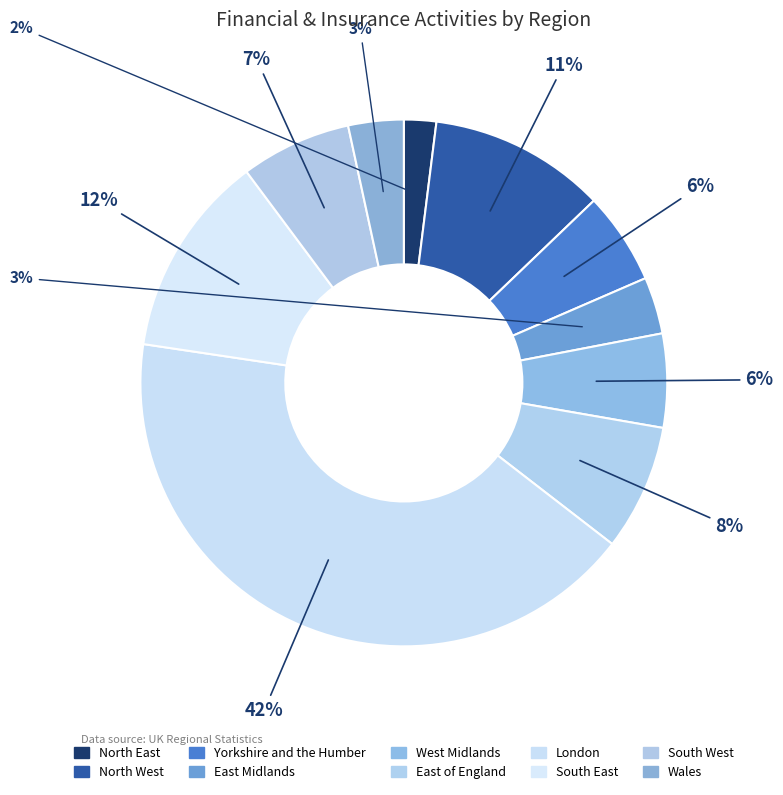

How many segments does this pie chart have?

10